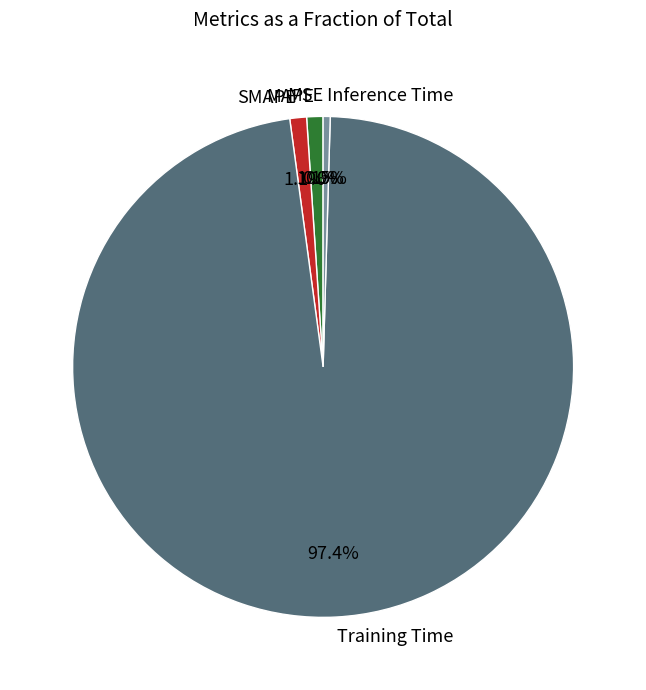

What is the largest slice in the pie chart?

Training Time